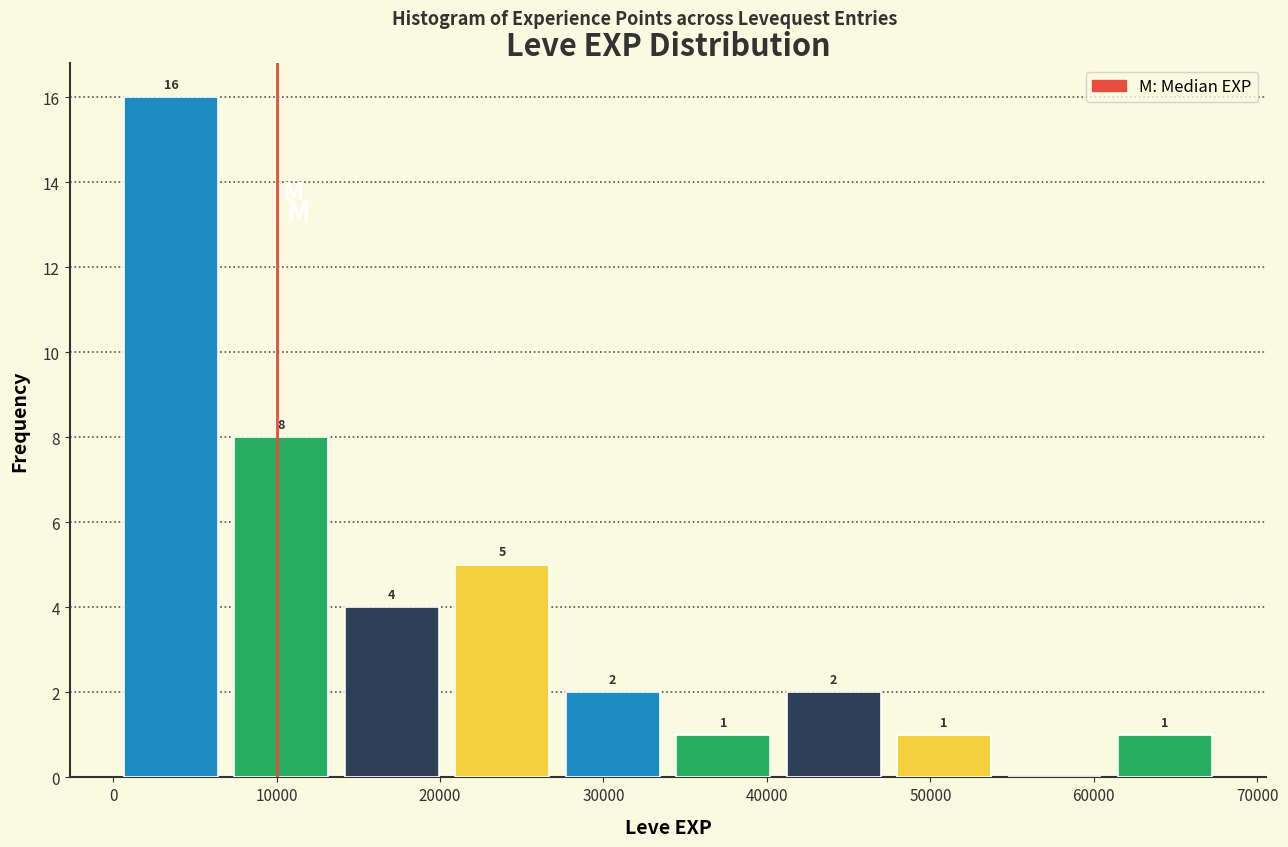

Which range on the x-axis has the tallest bar?

0 to 7000